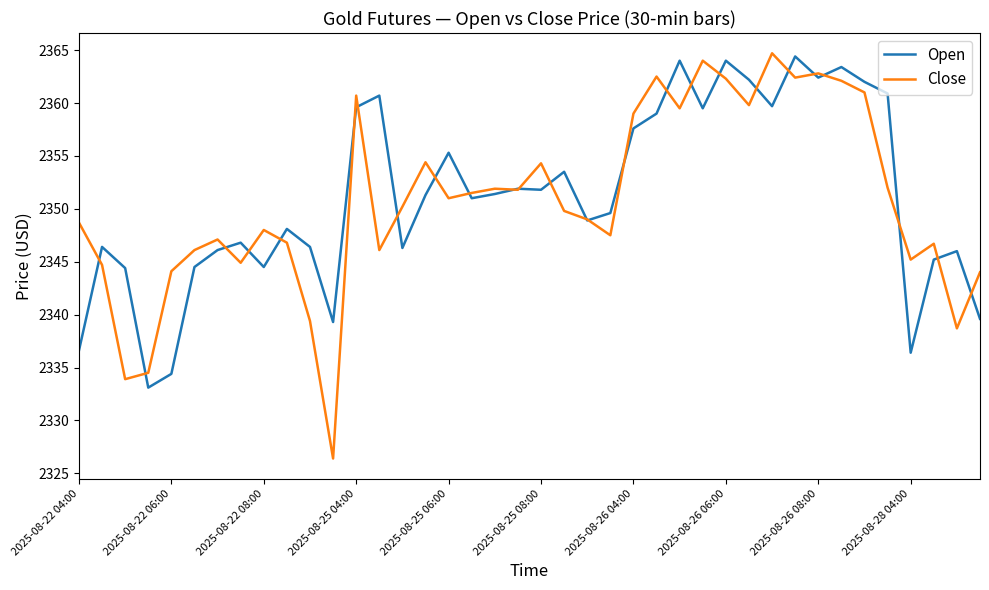

Which series has the largest range (max minus min)?

Close